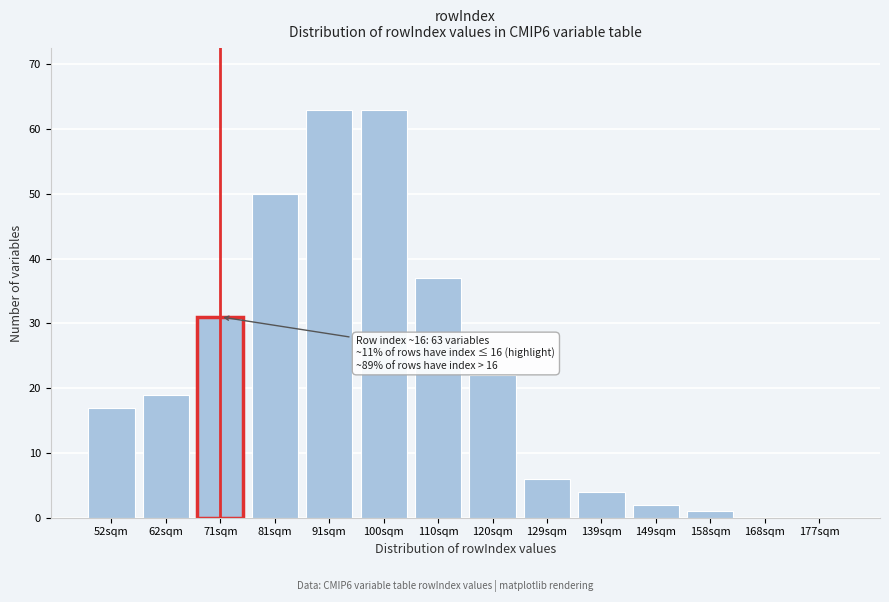

Reading left to right, extract all data points from this chart.

52sqm=17	62sqm=19	71sqm=31	81sqm=50	91sqm=63	100sqm=63	110sqm=37	120sqm=22	129sqm=6	139sqm=4	149sqm=2	158sqm=1	168sqm=0	177sqm=0